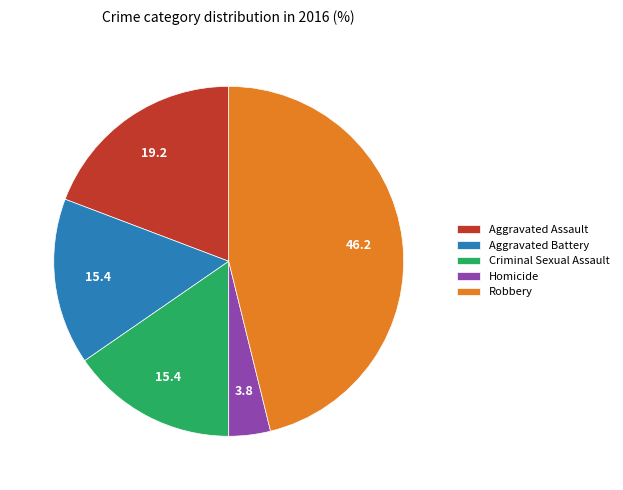

Is the sum of Homicide and Aggravated Battery greater than half?

No